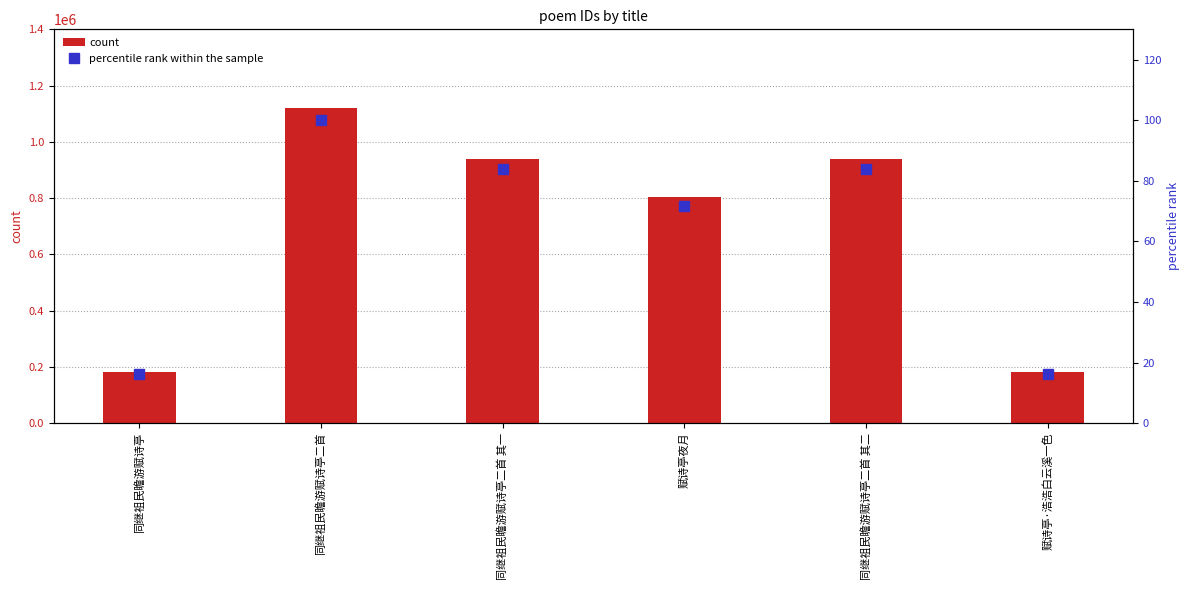

At how many categories does at least one series exceed 336987?

4